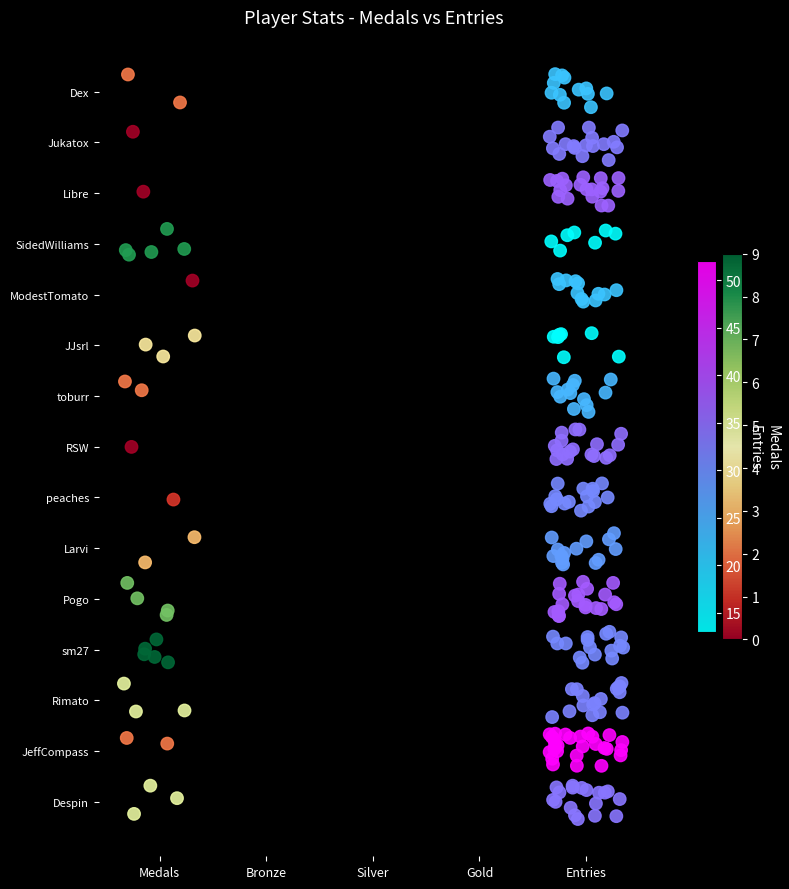

True or false: RSW has a value of 35 at Entries.

True